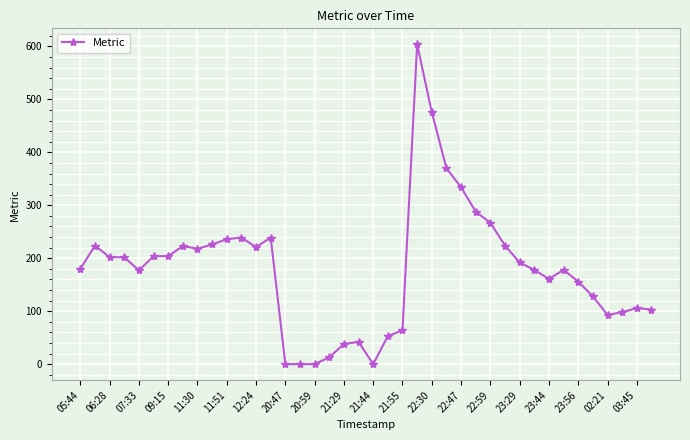

What is the greatest value displayed?

604